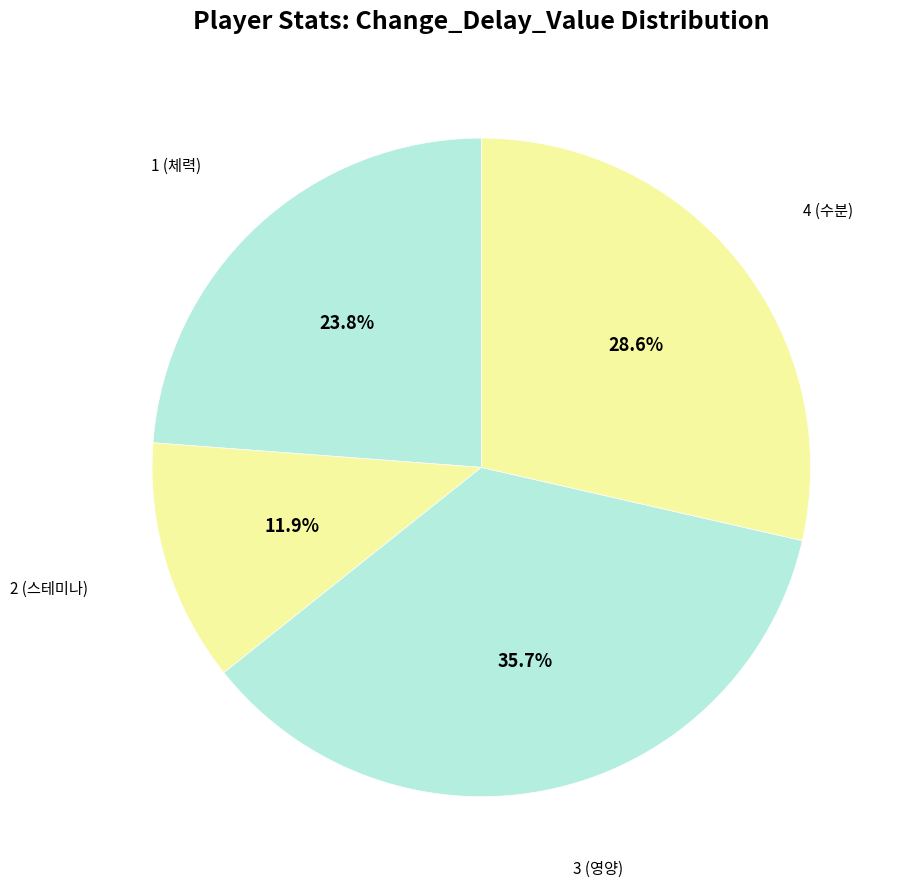

Count the number of slices in the pie.

4